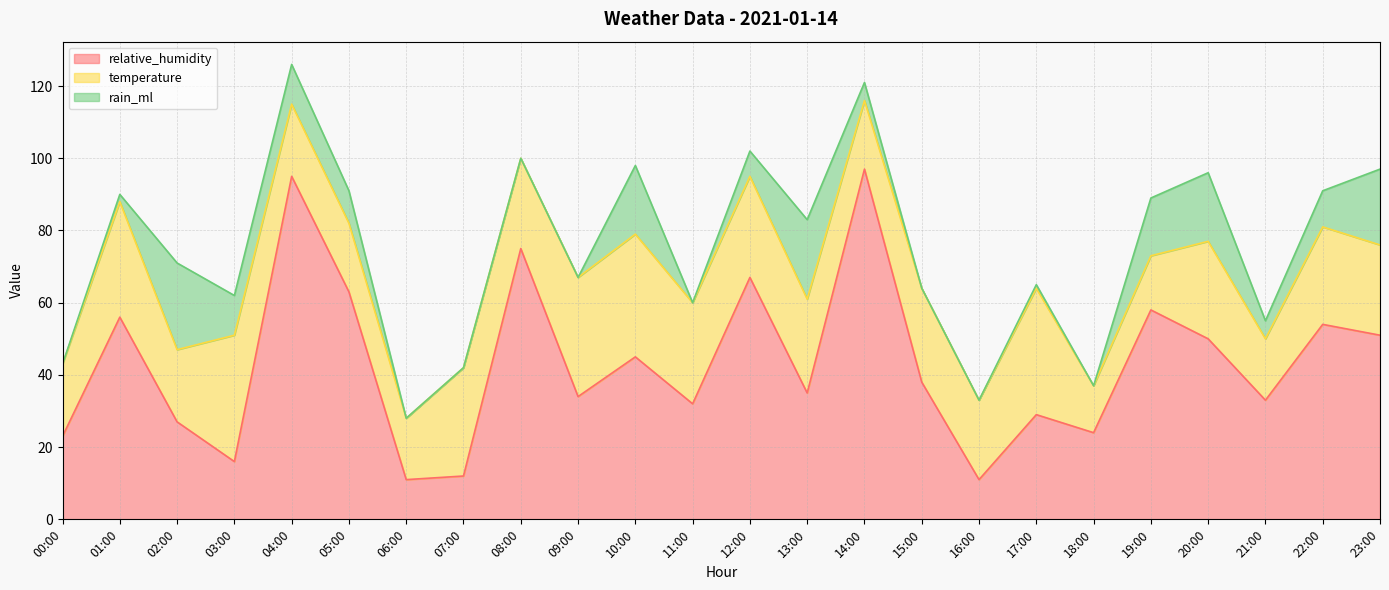

What is the difference between the highest and lowest values at 00:00?

23